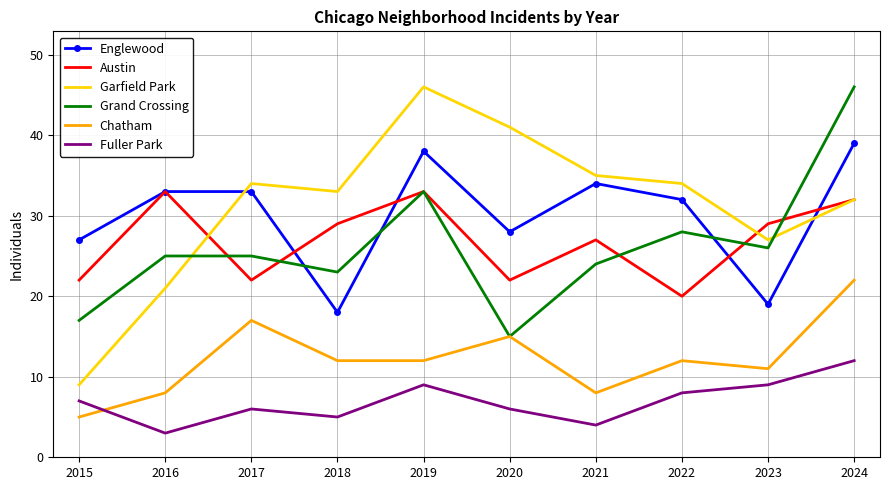

At which category does Austin reach its first local peak?

2016